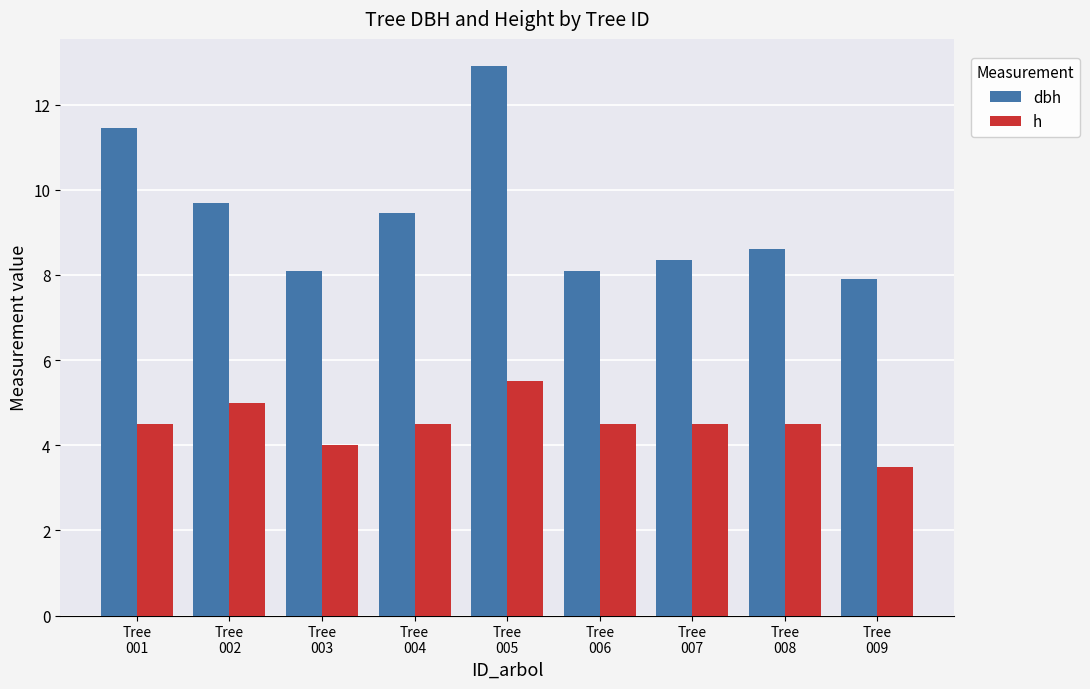

Is it true that dbh equals 8.3 at Tree
007?

True